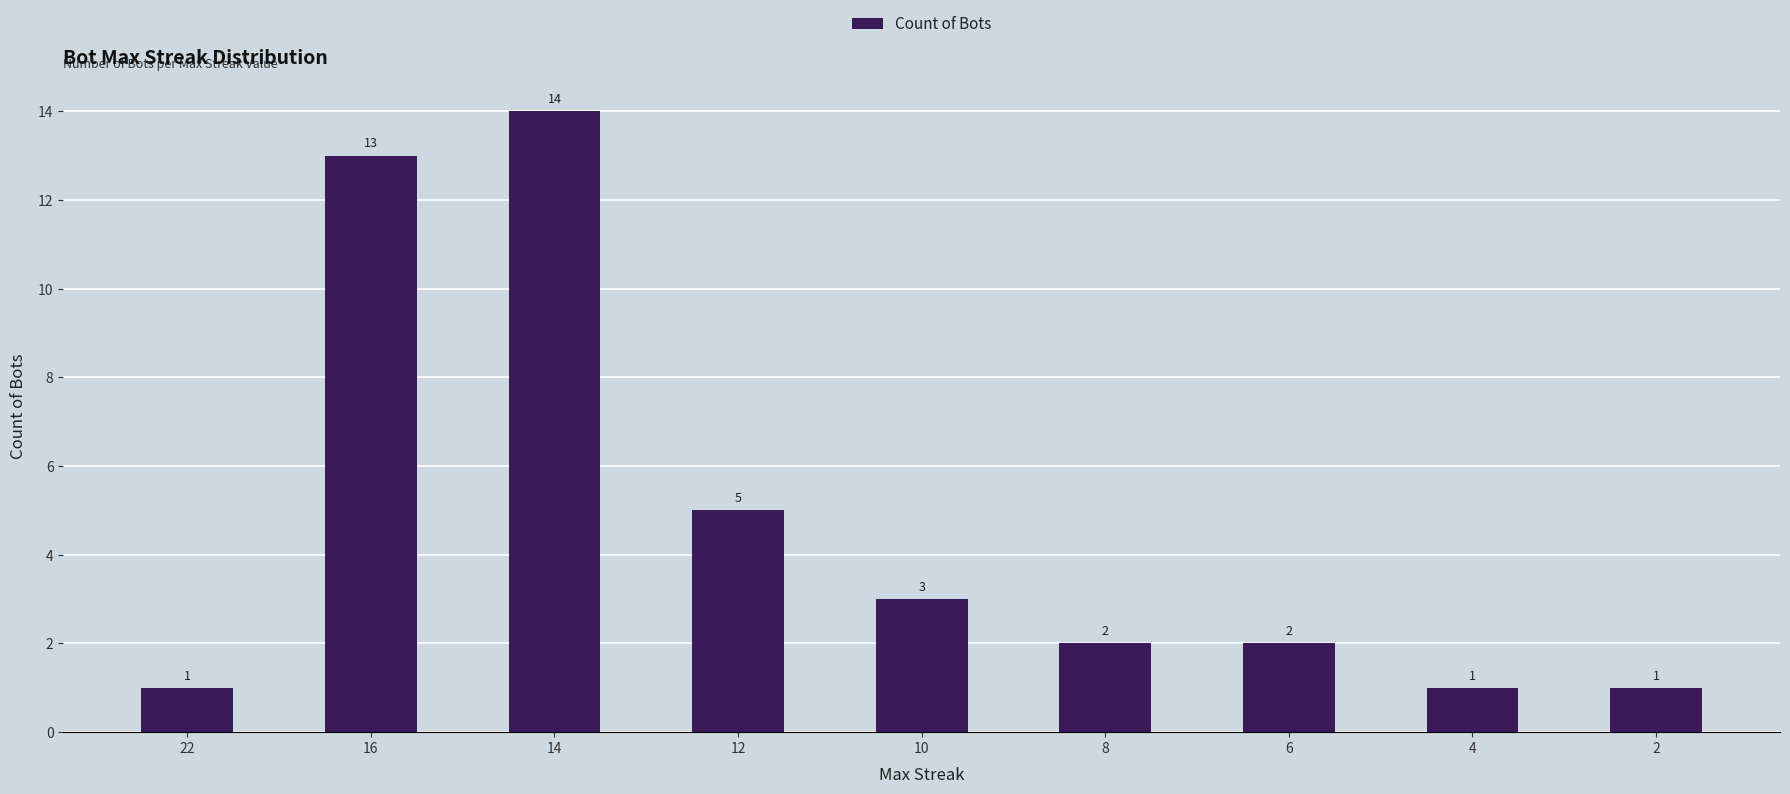

What is the difference between the values at 8 and 12?

3